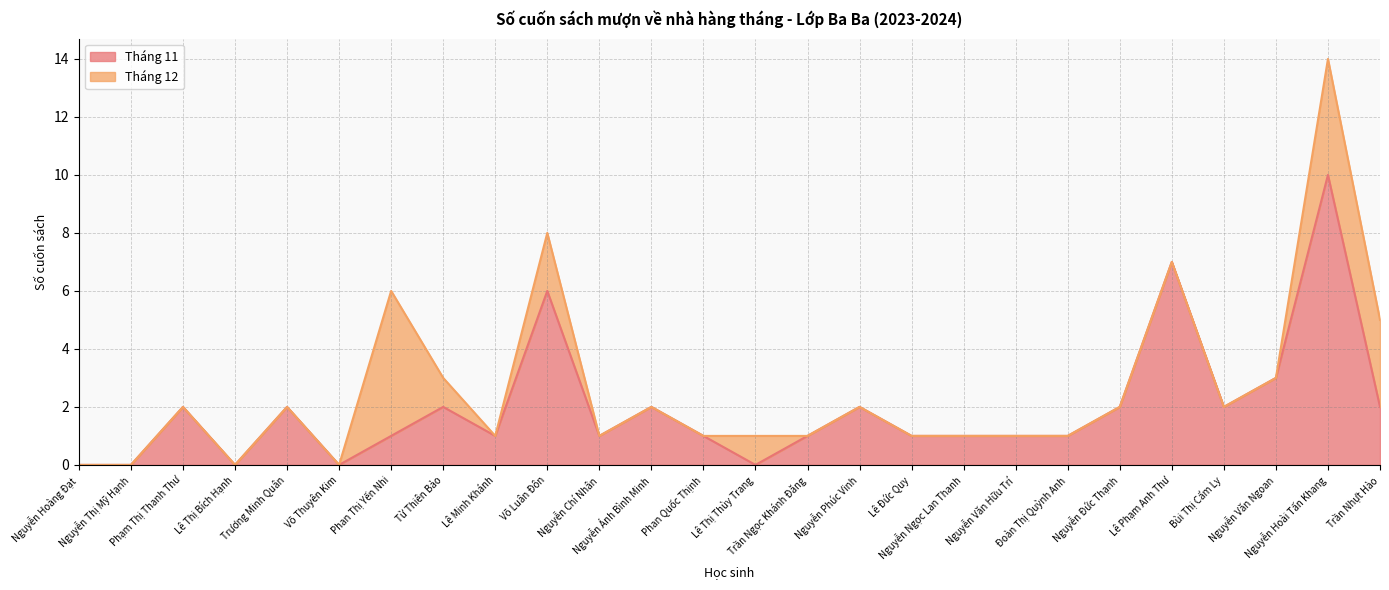

What is the difference between the values at Nguyễn Chí Nhân and Nguyễn Hoàng Đạt?

1